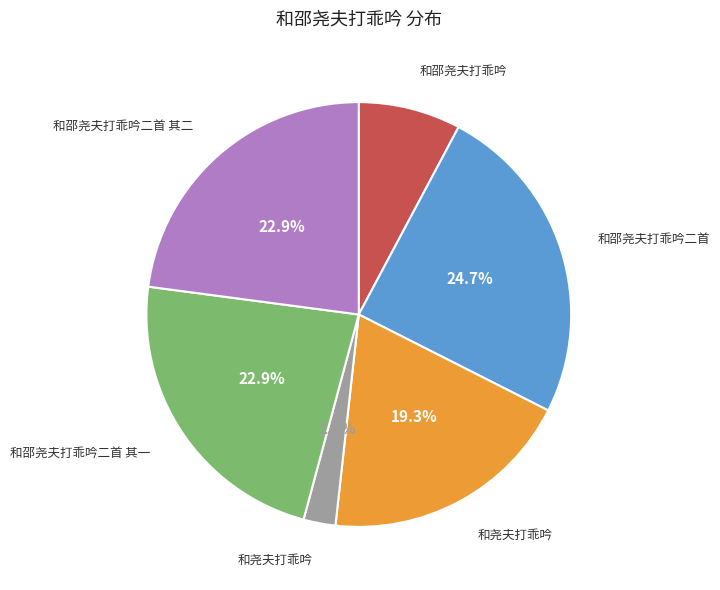

Is there any slice that represents more than half of the pie?

No